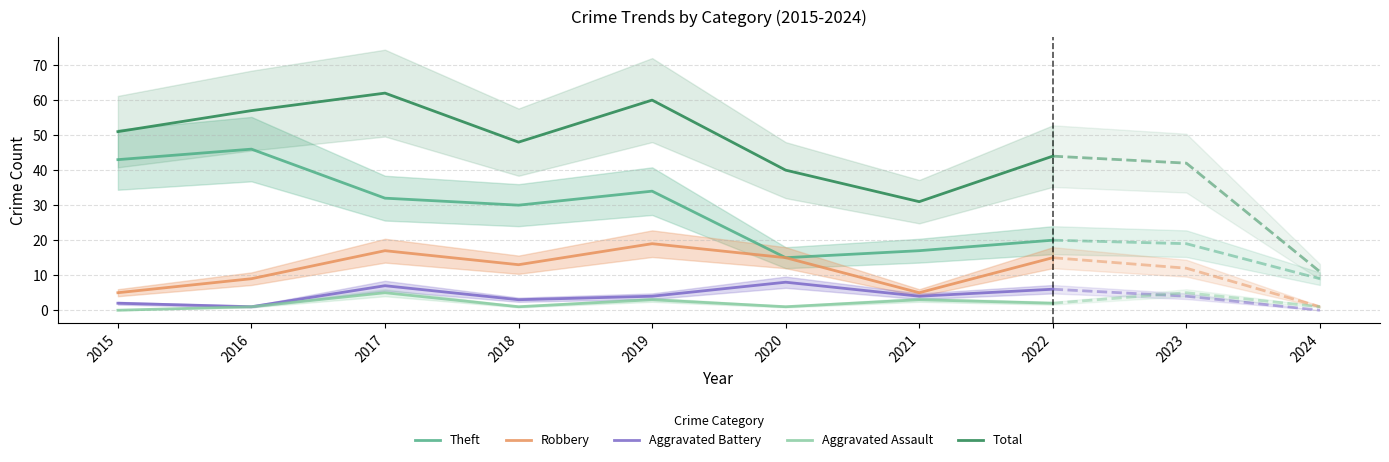

Which series has the largest total across all categories?

Total